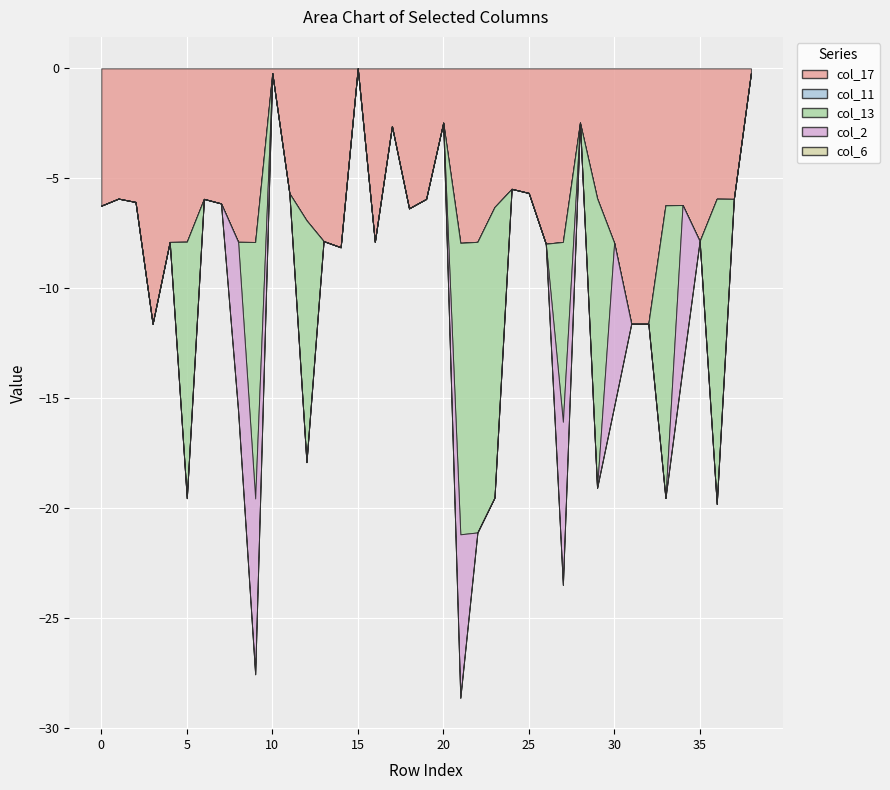

True or false: col_17 and col_6 intersect in this chart.

False